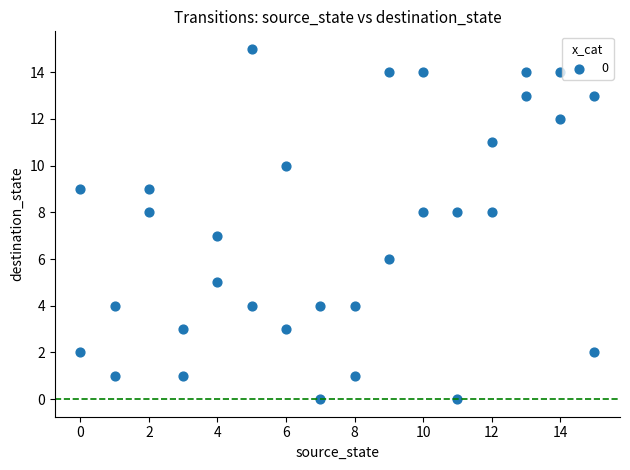

What is the range of X values (max minus min)?

15